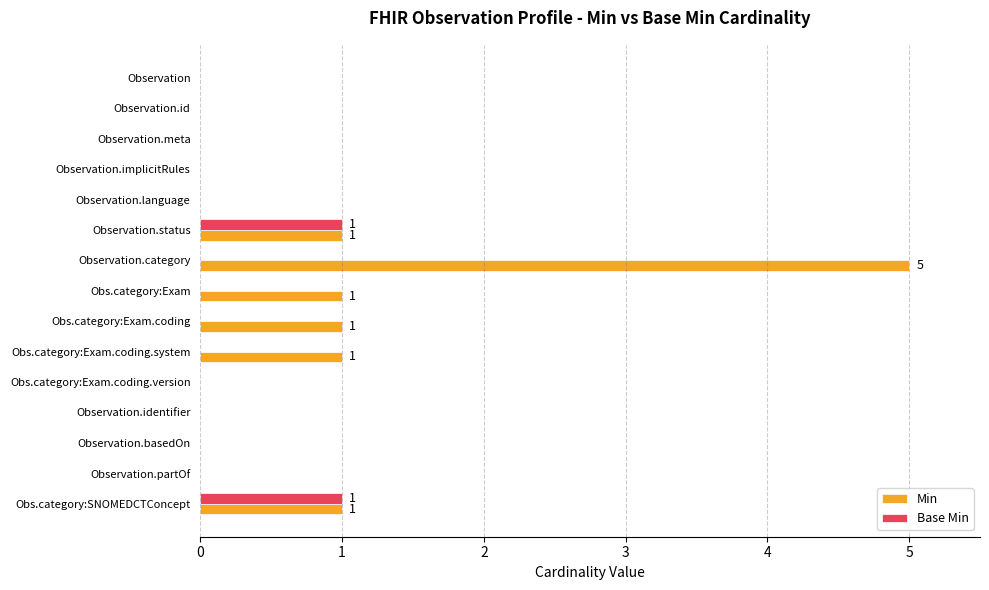

At which category does the chart reach its peak across all series?

Observation.category